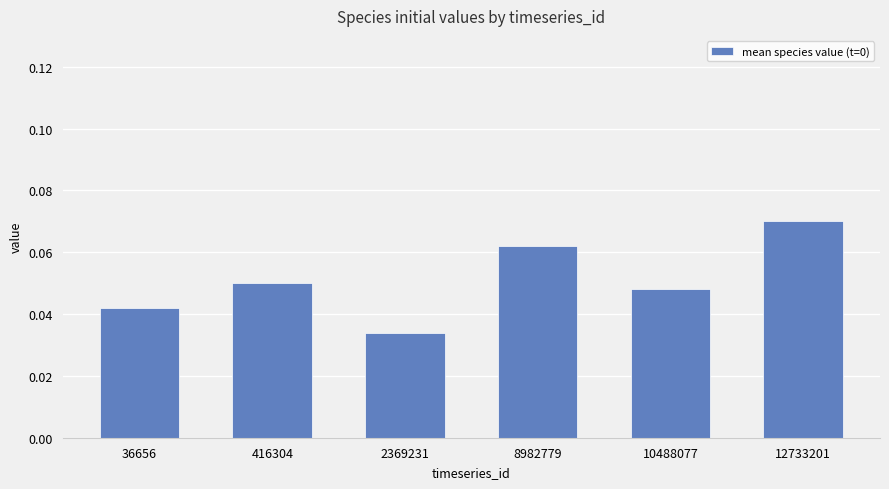

Are the bars horizontal?

No